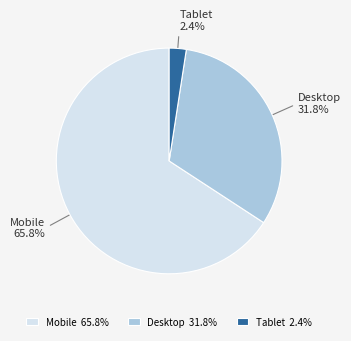

To the nearest percent, what portion does Tablet represent?

2%